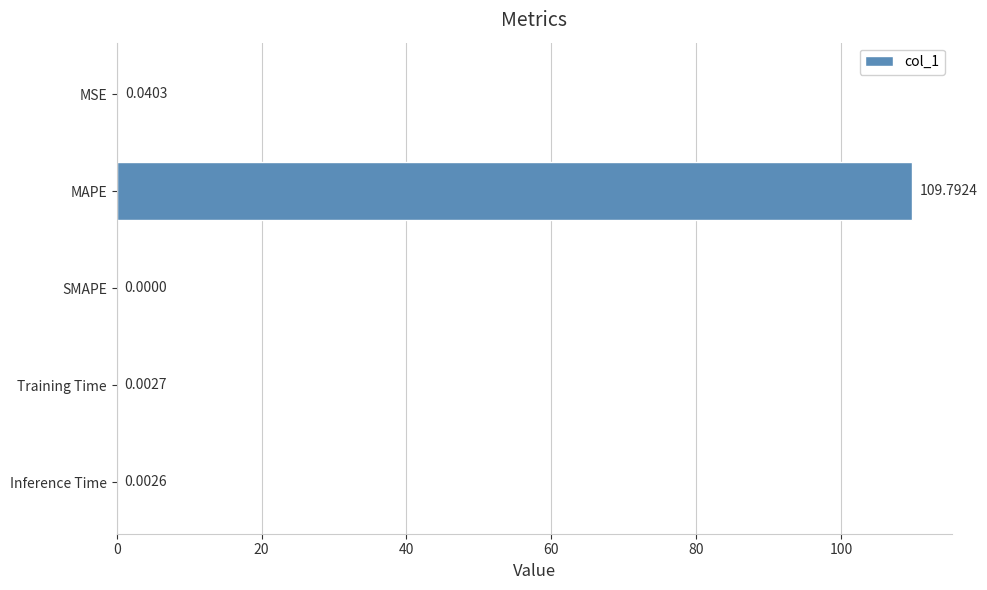

Which label corresponds to the largest value in the chart?

MAPE